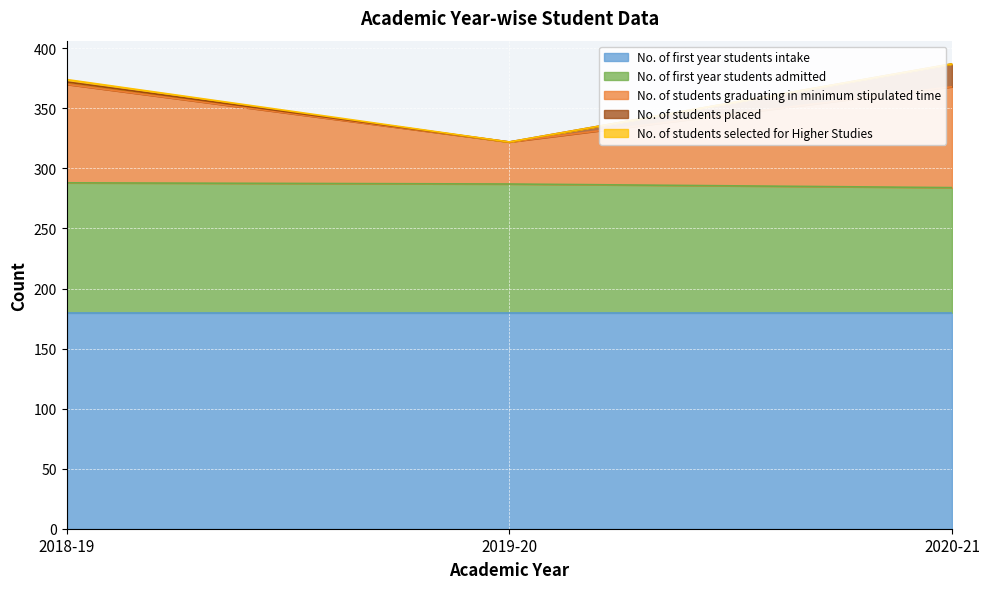

What position from the left is 2019-20?

2